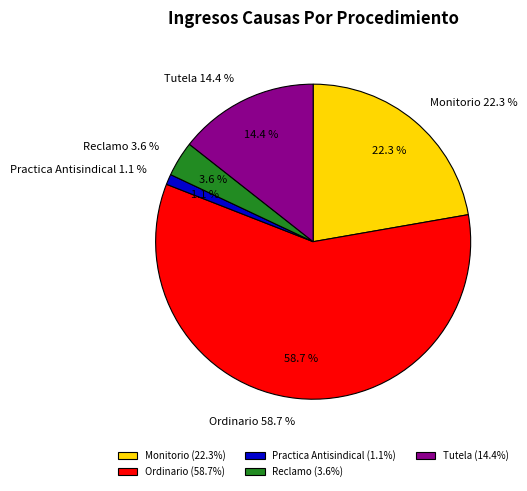

The Ordinario slice represents 59% of the pie. True or false?

True